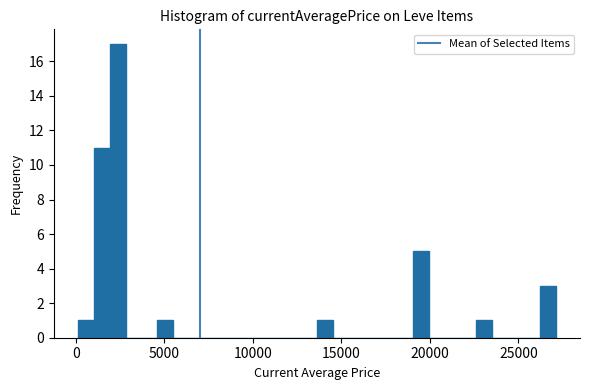

Read against the x-axis, roughly where is the centre of the tallest bar?

2500